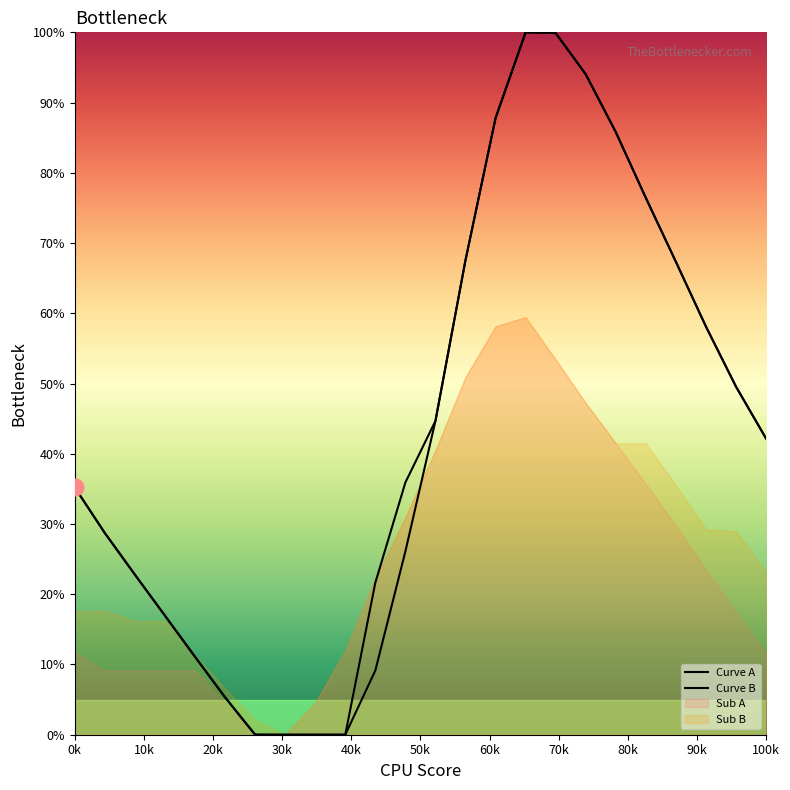

What is the label of the 2nd point from the left?

10k